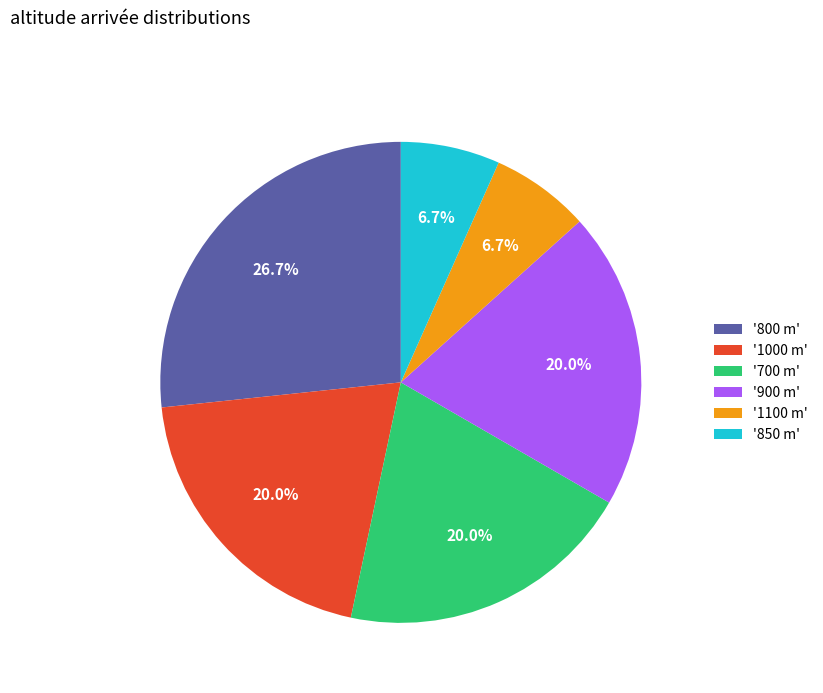

Is there a majority slice in this chart?

No